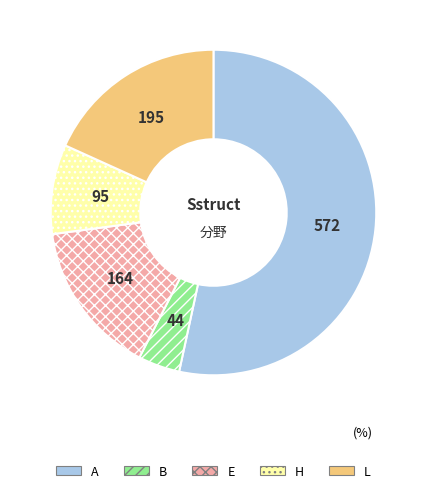

Do E and A together represent more than half of the pie?

Yes